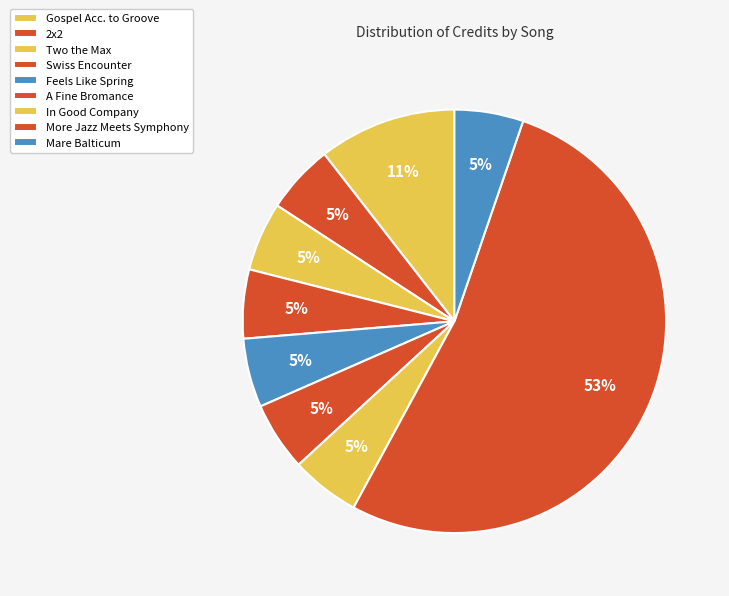

Count the number of slices in the pie.

9